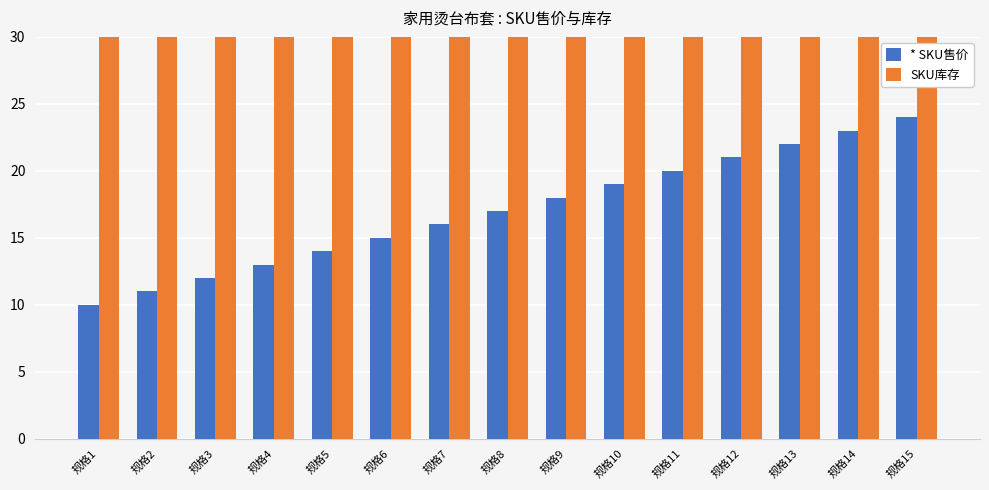

True or false: SKU库存 has a value of 411 at 规格11.

False